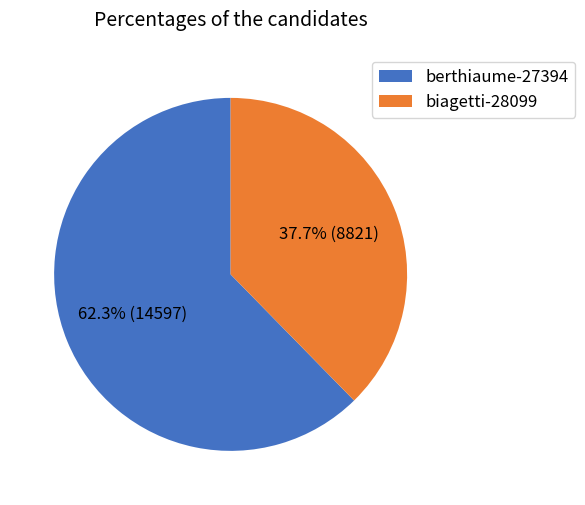

How many segments does this pie chart have?

2